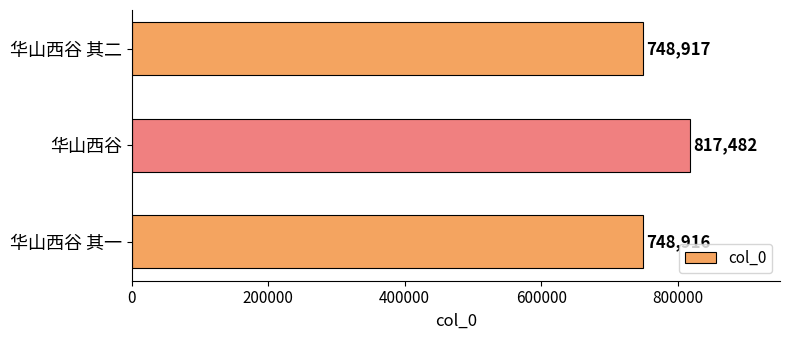

Are the bars horizontal?

Yes